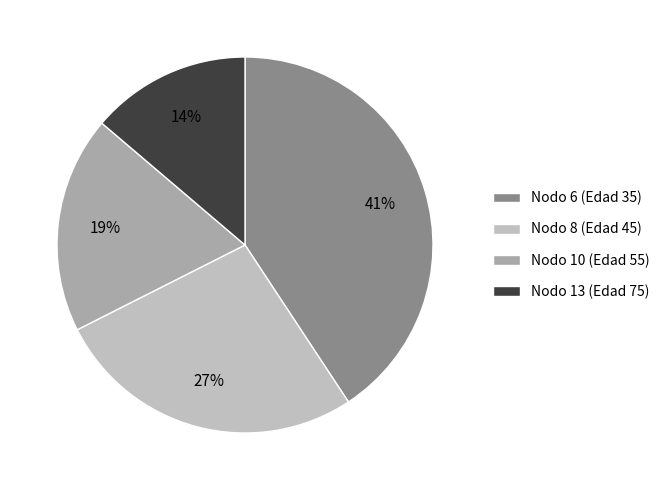

Is it true that Nodo 13 (Edad 75) is 14% of the pie?

True